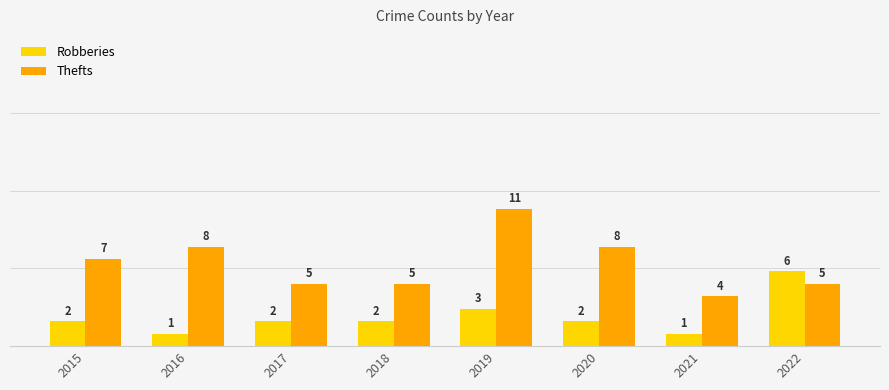

How many groups of bars are there?

8